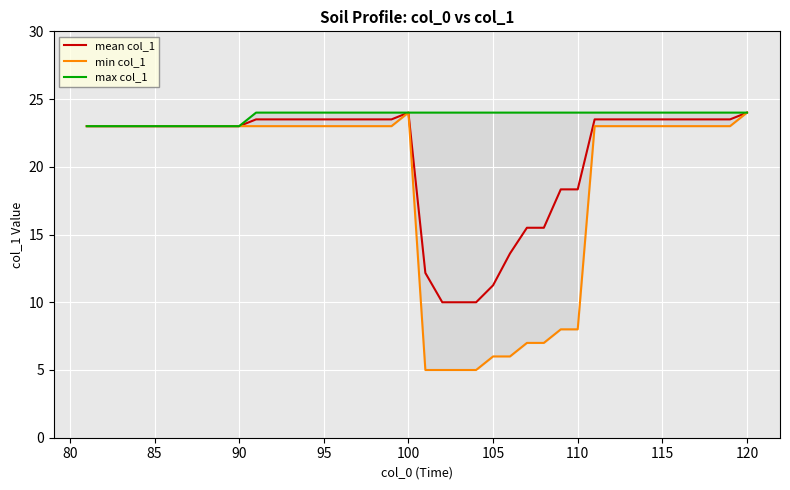

Rank the series by their average value, from highest to lowest.

max col_1, mean col_1, min col_1